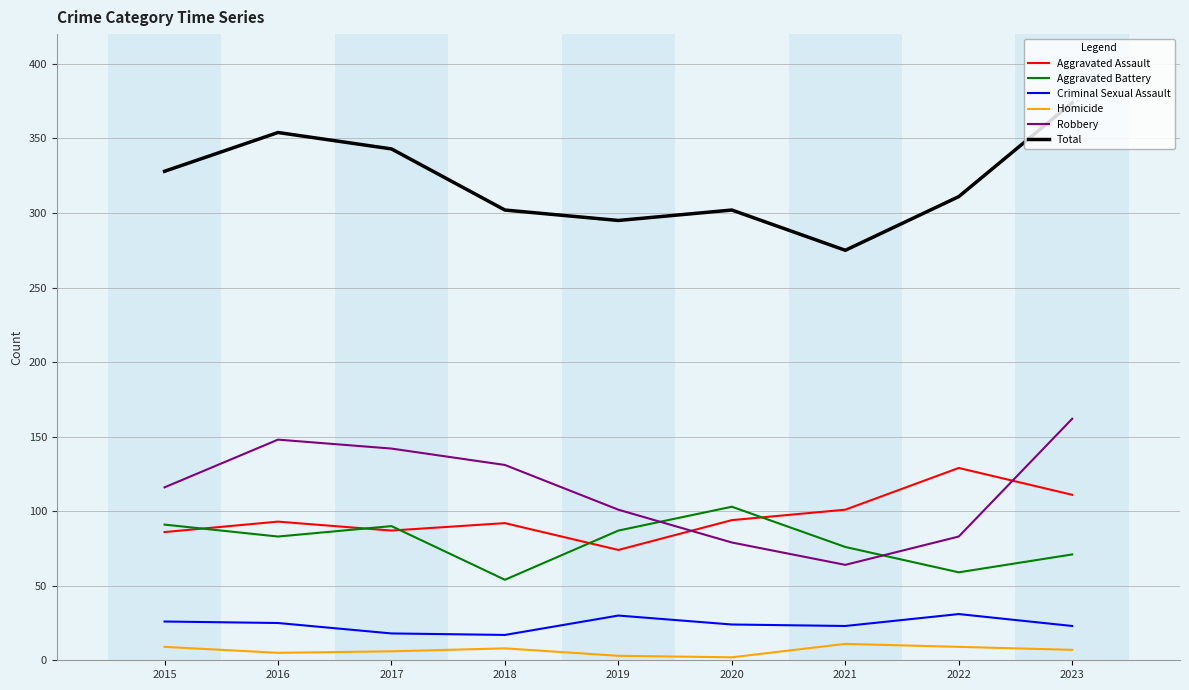

True or false: Aggravated Assault and Criminal Sexual Assault cross at least once.

False